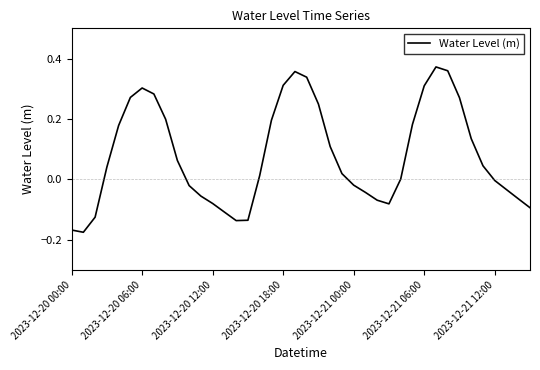

What is the difference between the maximum and minimum values?

0.5